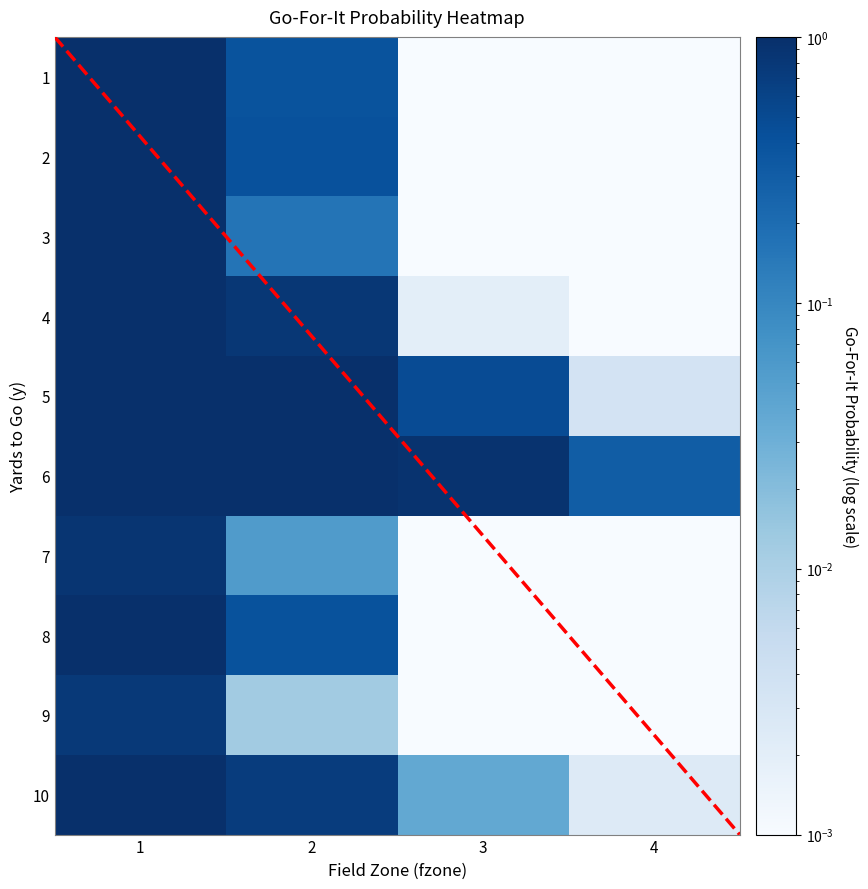

At which category is the sum across all series the highest?

1